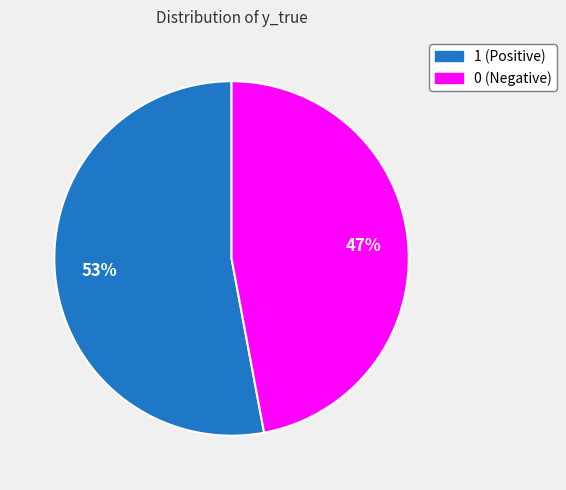

To the nearest percent, what is the difference between the 1 and 0 slice percentages?

6%